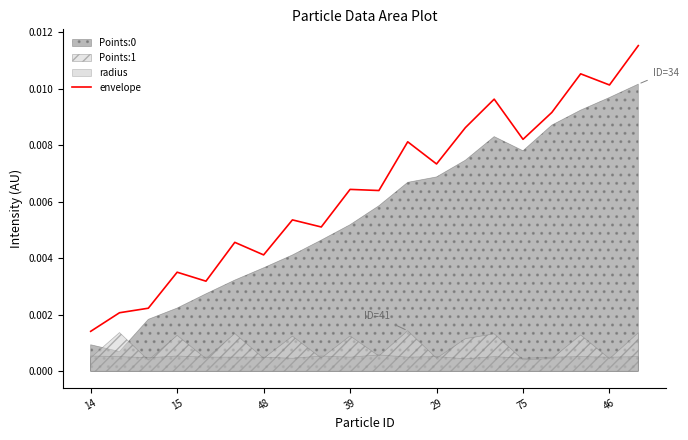

Is it true that the value at 17 is 0.0?

False